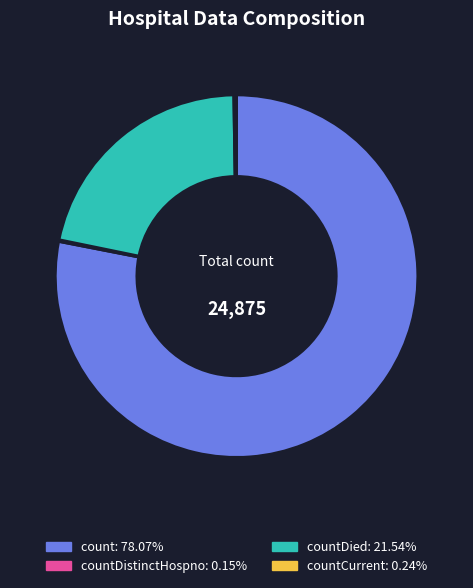

Is there any slice that represents more than half of the pie?

Yes